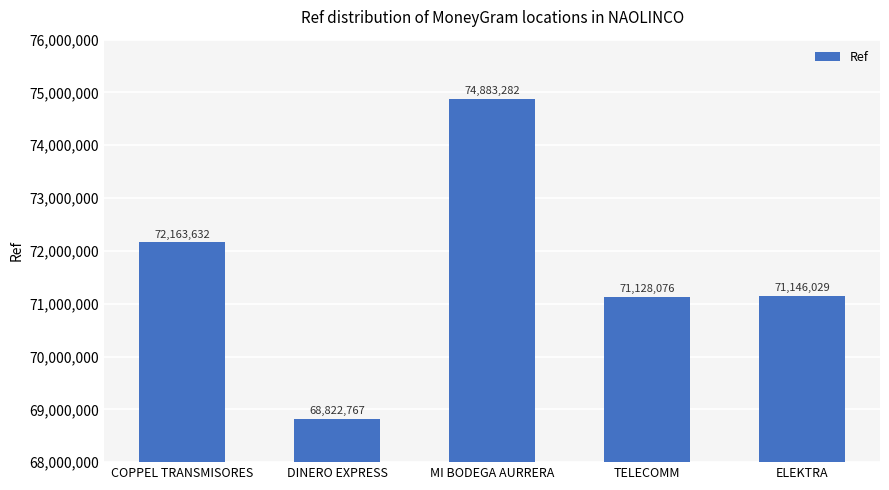

What is the label of the 4th bar from the left?

TELECOMM